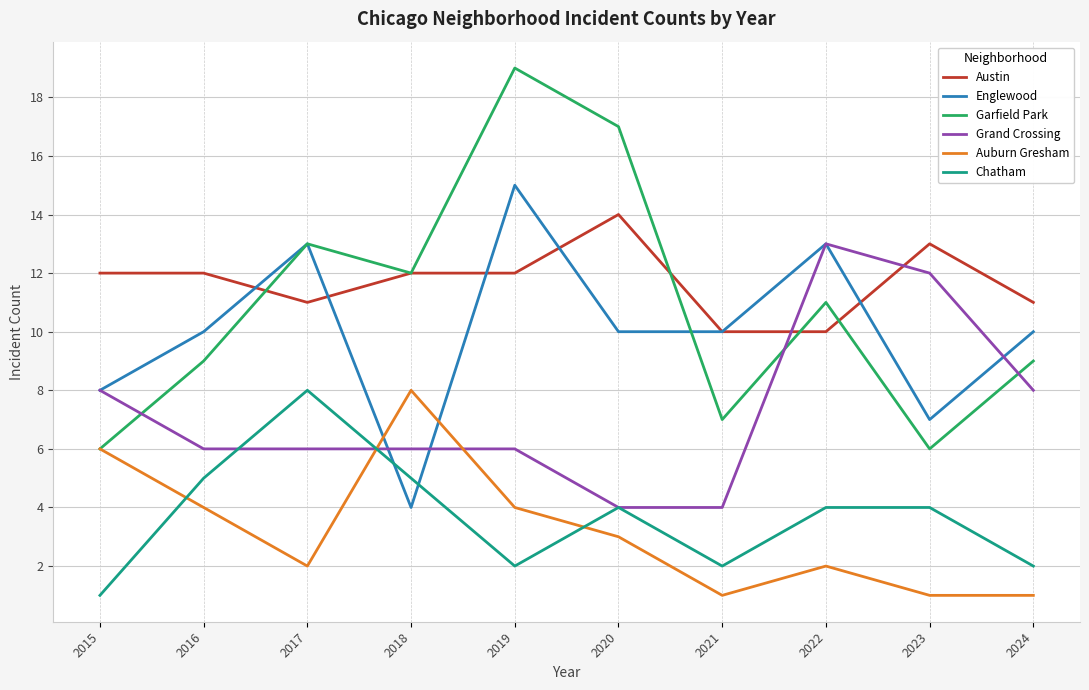

How many interior local peaks does the Englewood series have?

3